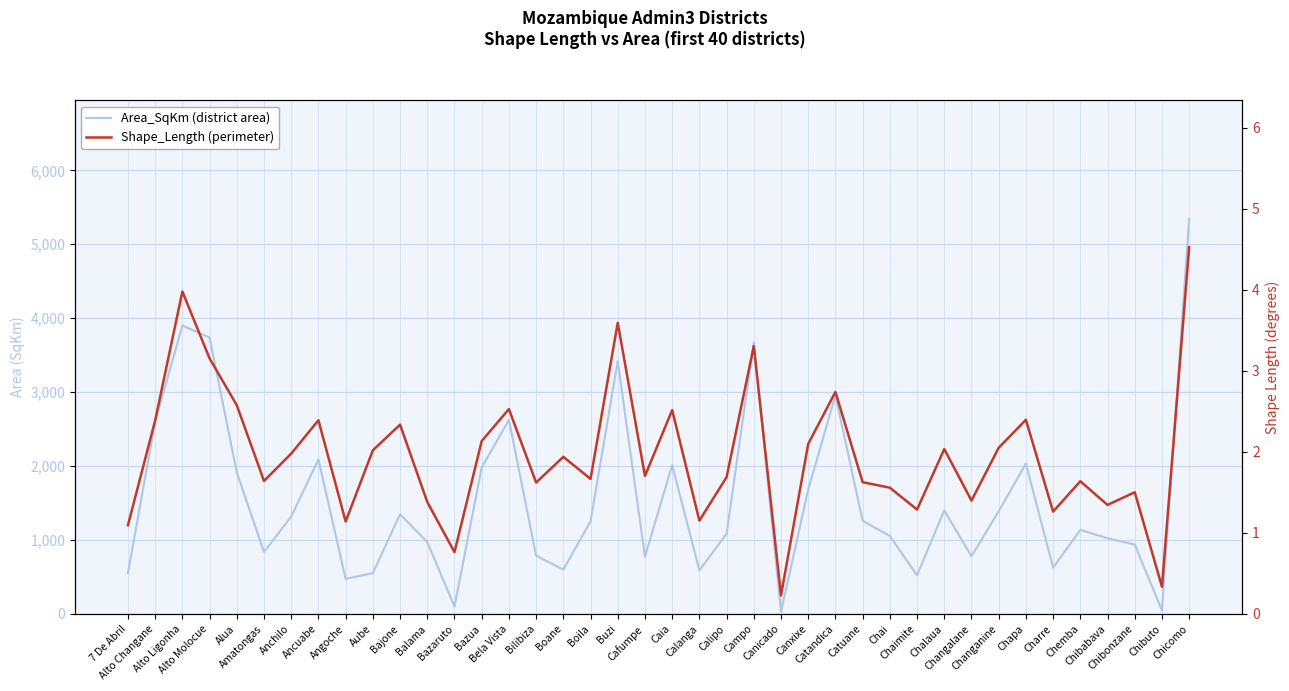

What are all the series names shown in the legend?

Area_SqKm (district area), Shape_Length (perimeter)